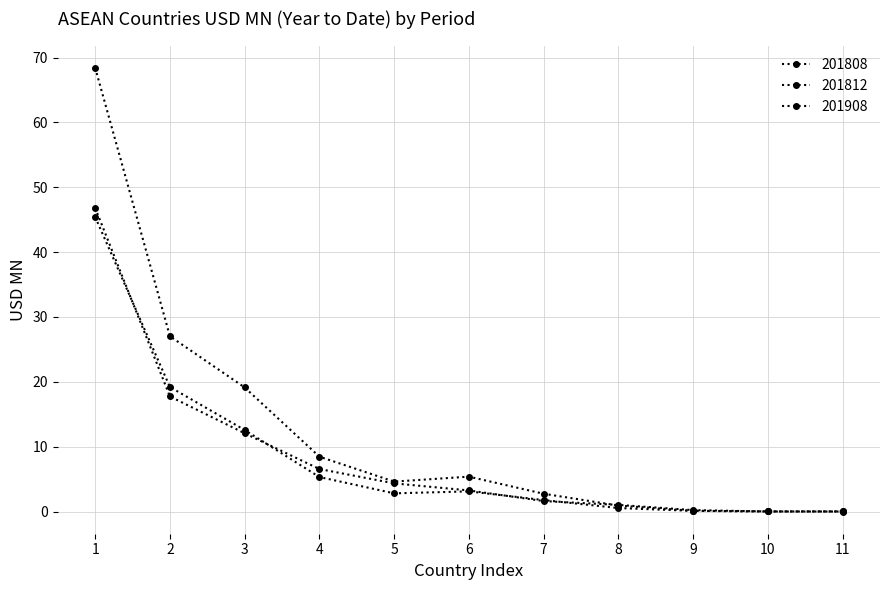

Does the chart have visible grid lines?

Yes